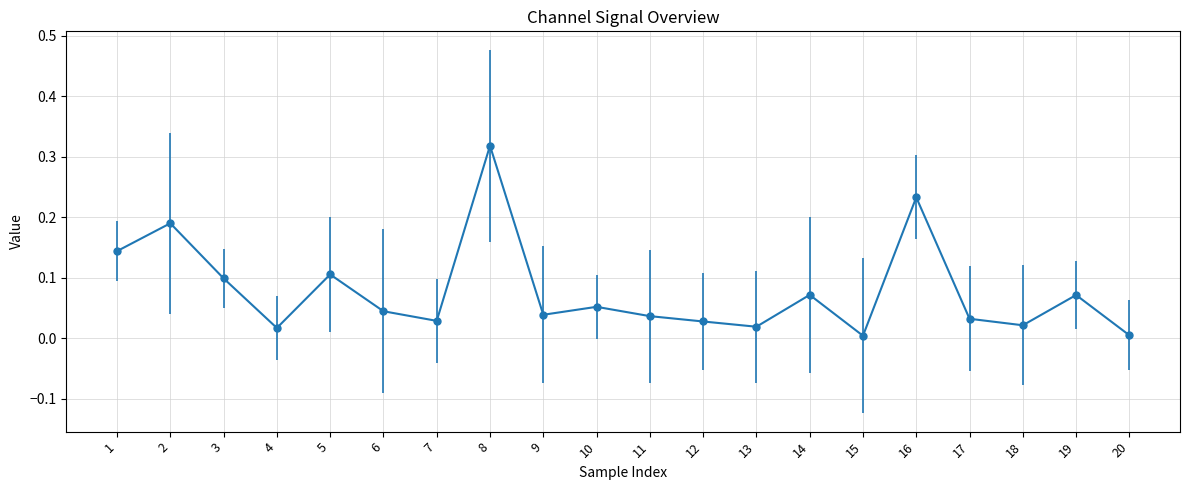

What is the sum of all values?

1.6